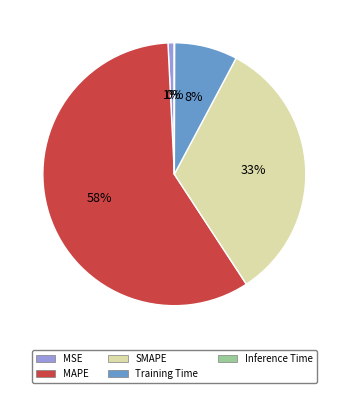

Which category has the biggest portion of the pie?

MAPE